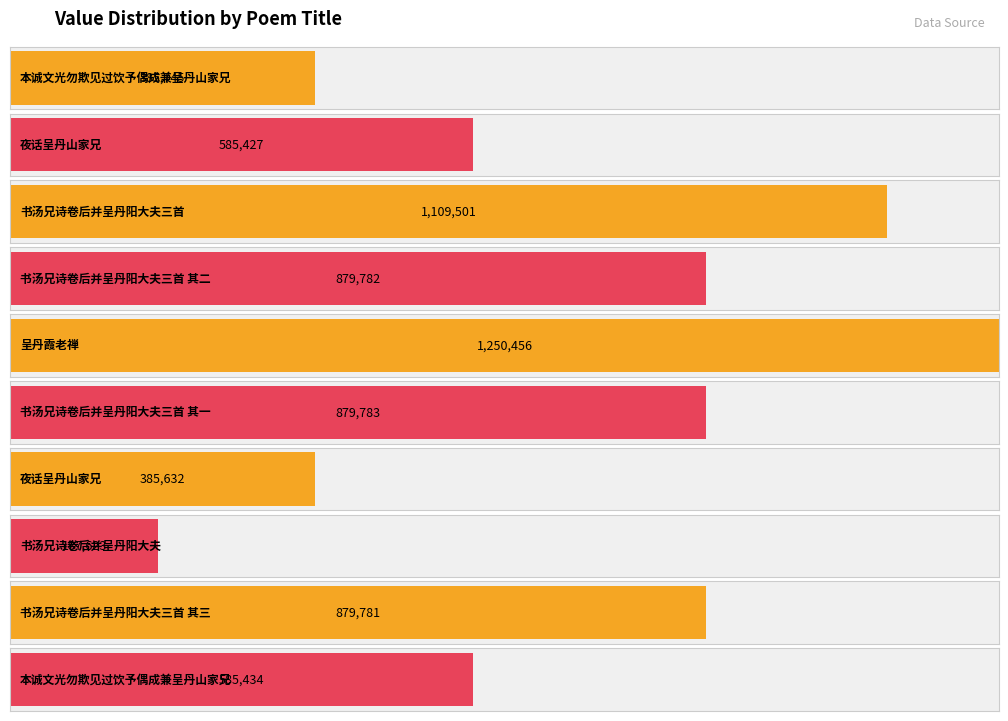

Read the value at 书汤兄诗卷后并呈丹阳大夫.

187623